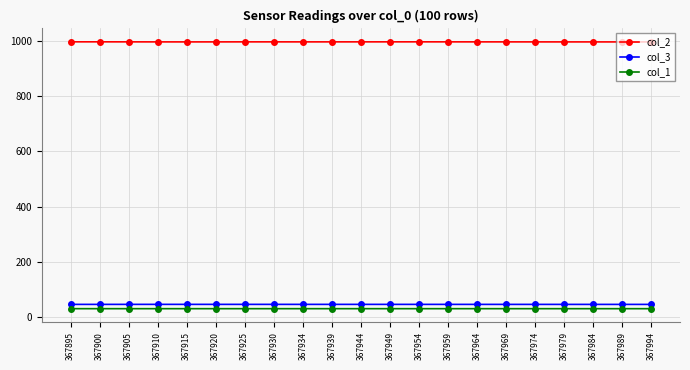

What is the spread (max minus min) of values at 367989?

966.3